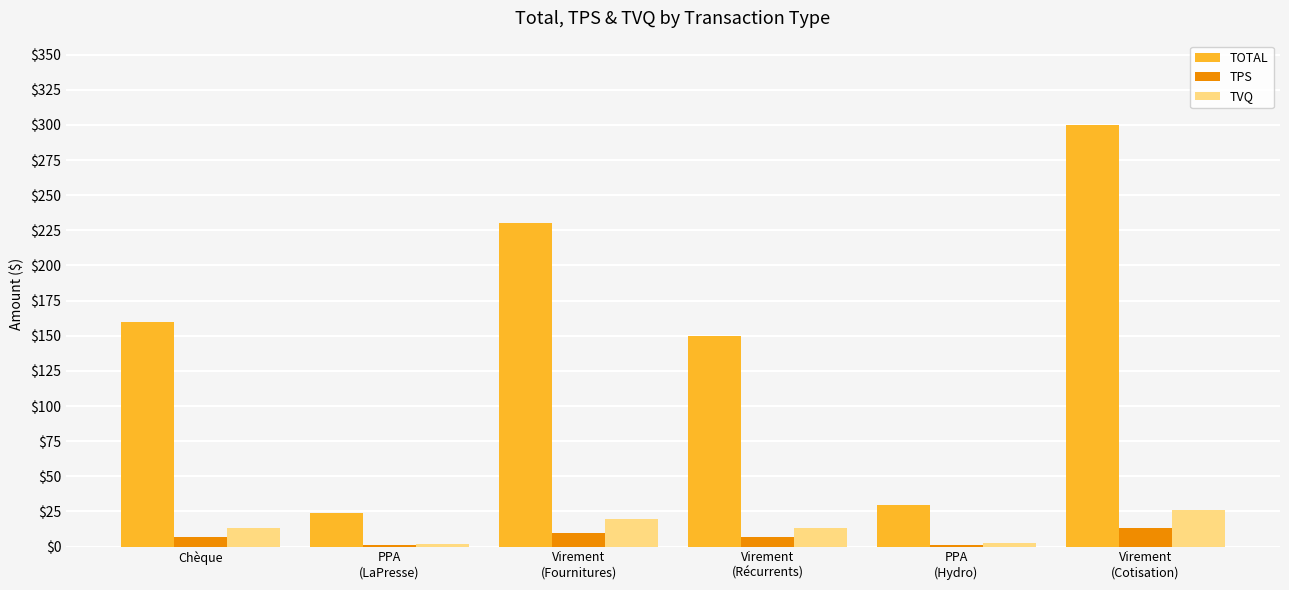

Are the bars horizontal?

No